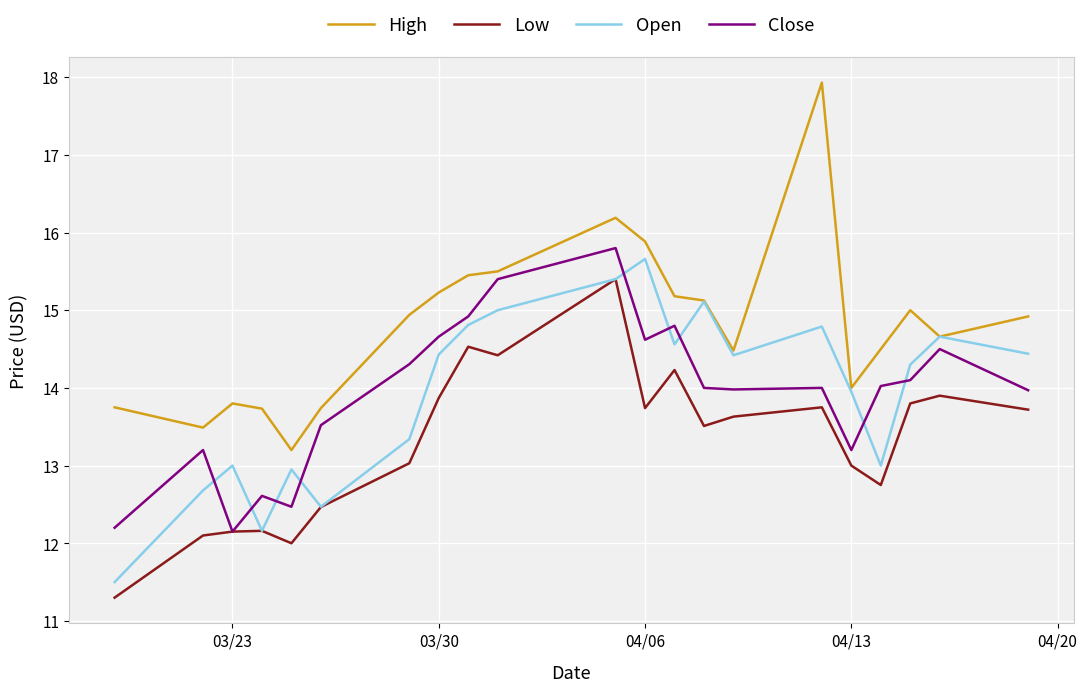

True or false: High and Low cross at least once.

False